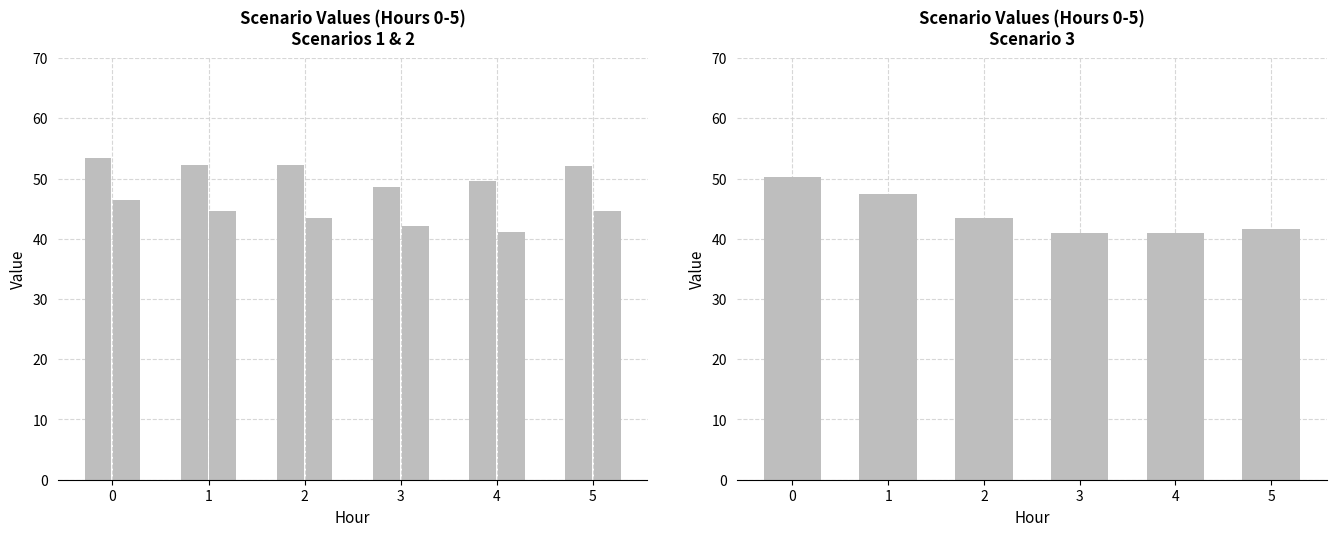

At 1, list the series in order from largest to smallest.

Scenario 1, Scenario 3, Scenario 2